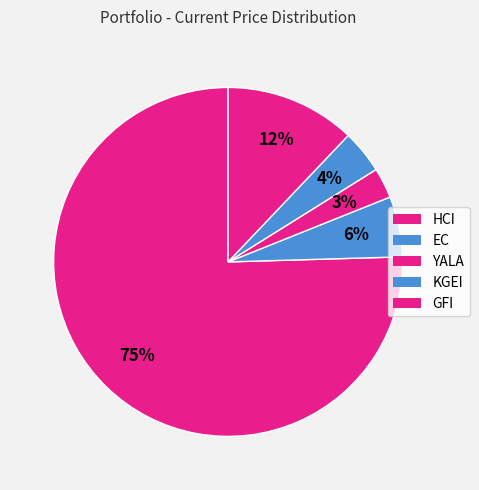

Is it true that HCI is 75% of the pie?

True